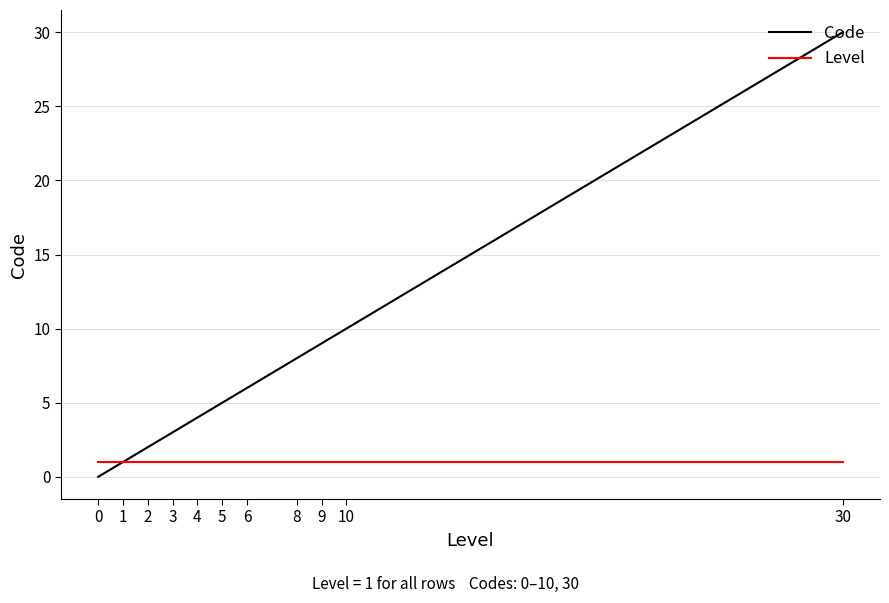

How many lines are shown in the chart?

2